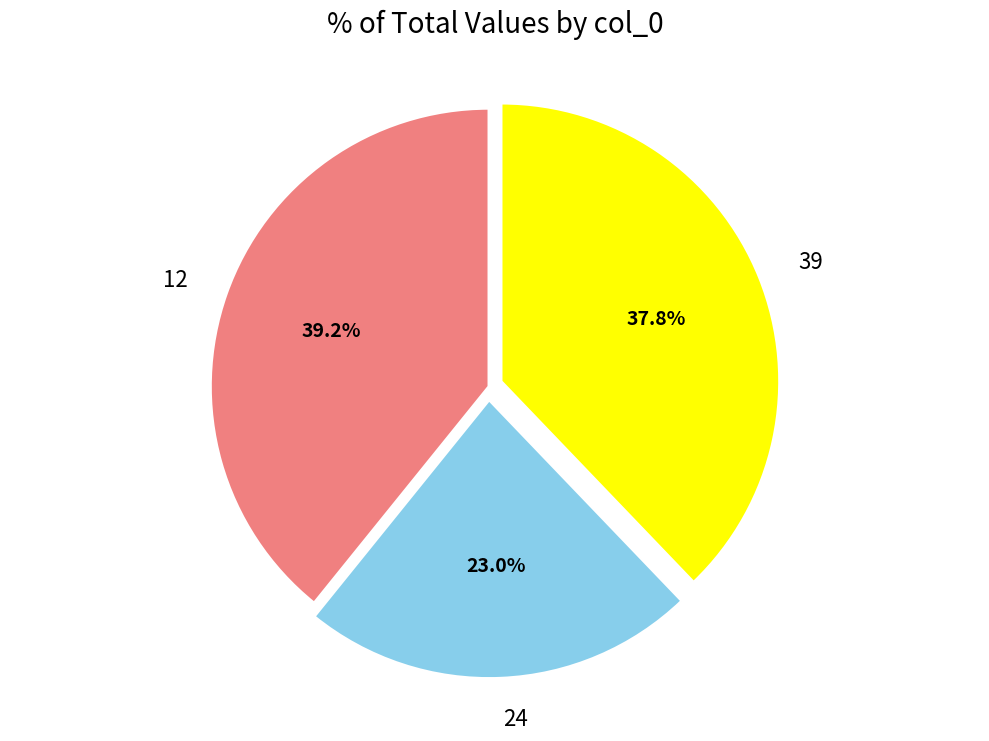

To the nearest percent, what portion does 12 represent?

39%